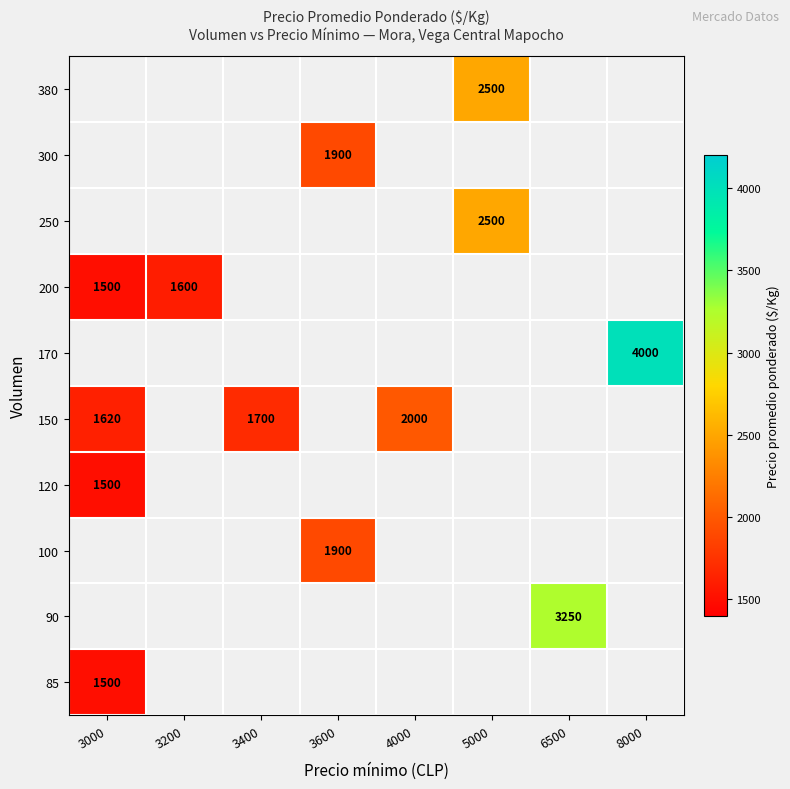

Is it true that 200 equals 1500 at 3000?

True